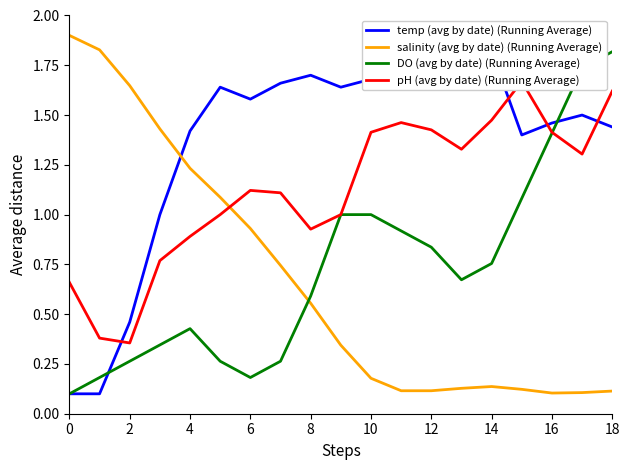

The DO (avg by date) (Running Average) series shows 0.5 at 2. True or false?

False